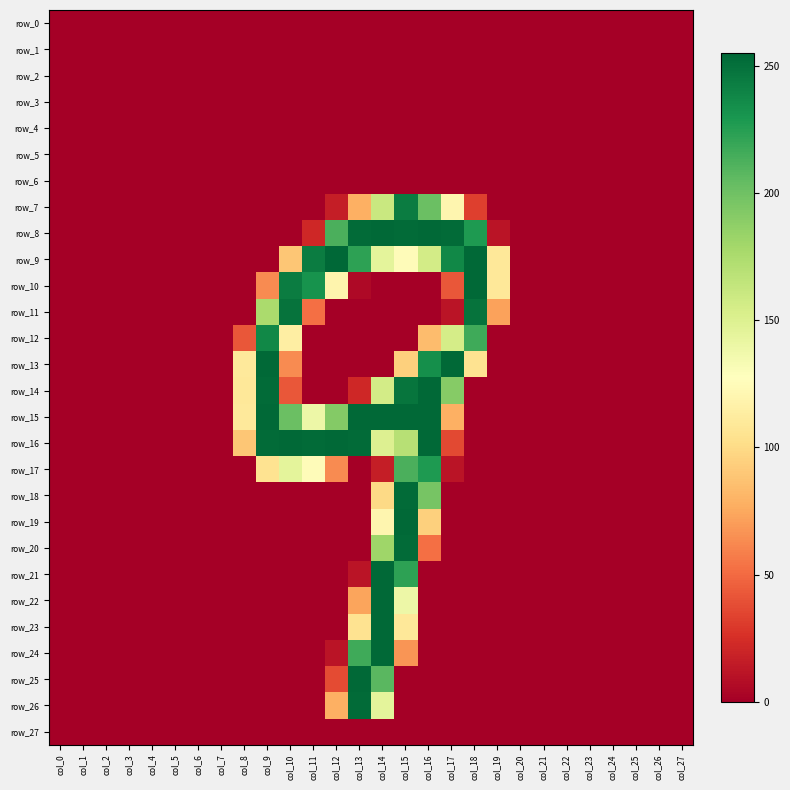

Reading left to right, transcribe all the data shown in this chart.

row_0: col_0=0	col_1=0	col_2=0	col_3=0	col_4=0	col_5=0	col_6=0	col_7=0	col_8=0	col_9=0	col_10=0	col_11=0	col_12=0	col_13=0	col_14=0	col_15=0	col_16=0	col_17=0	col_18=0	col_19=0	col_20=0	col_21=0	col_22=0	col_23=0	col_24=0	col_25=0	col_26=0	col_27=0
row_1: col_0=0	col_1=0	col_2=0	col_3=0	col_4=0	col_5=0	col_6=0	col_7=0	col_8=0	col_9=0	col_10=0	col_11=0	col_12=0	col_13=0	col_14=0	col_15=0	col_16=0	col_17=0	col_18=0	col_19=0	col_20=0	col_21=0	col_22=0	col_23=0	col_24=0	col_25=0	col_26=0	col_27=0
row_2: col_0=0	col_1=0	col_2=0	col_3=0	col_4=0	col_5=0	col_6=0	col_7=0	col_8=0	col_9=0	col_10=0	col_11=0	col_12=0	col_13=0	col_14=0	col_15=0	col_16=0	col_17=0	col_18=0	col_19=0	col_20=0	col_21=0	col_22=0	col_23=0	col_24=0	col_25=0	col_26=0	col_27=0
row_3: col_0=0	col_1=0	col_2=0	col_3=0	col_4=0	col_5=0	col_6=0	col_7=0	col_8=0	col_9=0	col_10=0	col_11=0	col_12=0	col_13=0	col_14=0	col_15=0	col_16=0	col_17=0	col_18=0	col_19=0	col_20=0	col_21=0	col_22=0	col_23=0	col_24=0	col_25=0	col_26=0	col_27=0
row_4: col_0=0	col_1=0	col_2=0	col_3=0	col_4=0	col_5=0	col_6=0	col_7=0	col_8=0	col_9=0	col_10=0	col_11=0	col_12=0	col_13=0	col_14=0	col_15=0	col_16=0	col_17=0	col_18=0	col_19=0	col_20=0	col_21=0	col_22=0	col_23=0	col_24=0	col_25=0	col_26=0	col_27=0
row_5: col_0=0	col_1=0	col_2=0	col_3=0	col_4=0	col_5=0	col_6=0	col_7=0	col_8=0	col_9=0	col_10=0	col_11=0	col_12=0	col_13=0	col_14=0	col_15=0	col_16=0	col_17=0	col_18=0	col_19=0	col_20=0	col_21=0	col_22=0	col_23=0	col_24=0	col_25=0	col_26=0	col_27=0
row_6: col_0=0	col_1=0	col_2=0	col_3=0	col_4=0	col_5=0	col_6=0	col_7=0	col_8=0	col_9=0	col_10=0	col_11=0	col_12=0	col_13=0	col_14=0	col_15=0	col_16=0	col_17=0	col_18=0	col_19=0	col_20=0	col_21=0	col_22=0	col_23=0	col_24=0	col_25=0	col_26=0	col_27=0
row_7: col_0=0	col_1=0	col_2=0	col_3=0	col_4=0	col_5=0	col_6=0	col_7=0	col_8=0	col_9=0	col_10=0	col_11=0	col_12=16	col_13=78	col_14=161	col_15=244	col_16=202	col_17=120	col_18=32	col_19=0	col_20=0	col_21=0	col_22=0	col_23=0	col_24=0	col_25=0	col_26=0	col_27=0
row_8: col_0=0	col_1=0	col_2=0	col_3=0	col_4=0	col_5=0	col_6=0	col_7=0	col_8=0	col_9=0	col_10=0	col_11=21	col_12=213	col_13=253	col_14=254	col_15=253	col_16=254	col_17=253	col_18=228	col_19=11	col_20=0	col_21=0	col_22=0	col_23=0	col_24=0	col_25=0	col_26=0	col_27=0
row_9: col_0=0	col_1=0	col_2=0	col_3=0	col_4=0	col_5=0	col_6=0	col_7=0	col_8=0	col_9=0	col_10=89	col_11=244	col_12=255	col_13=223	col_14=145	col_15=125	col_16=156	col_17=238	col_18=254	col_19=109	col_20=0	col_21=0	col_22=0	col_23=0	col_24=0	col_25=0	col_26=0	col_27=0
row_10: col_0=0	col_1=0	col_2=0	col_3=0	col_4=0	col_5=0	col_6=0	col_7=0	col_8=0	col_9=63	col_10=244	col_11=232	col_12=119	col_13=5	col_14=0	col_15=0	col_16=0	col_17=42	col_18=254	col_19=109	col_20=0	col_21=0	col_22=0	col_23=0	col_24=0	col_25=0	col_26=0	col_27=0
row_11: col_0=0	col_1=0	col_2=0	col_3=0	col_4=0	col_5=0	col_6=0	col_7=0	col_8=0	col_9=176	col_10=249	col_11=52	col_12=0	col_13=0	col_14=0	col_15=0	col_16=0	col_17=11	col_18=249	col_19=72	col_20=0	col_21=0	col_22=0	col_23=0	col_24=0	col_25=0	col_26=0	col_27=0
row_12: col_0=0	col_1=0	col_2=0	col_3=0	col_4=0	col_5=0	col_6=0	col_7=0	col_8=42	col_9=238	col_10=114	col_11=0	col_12=0	col_13=0	col_14=0	col_15=0	col_16=84	col_17=155	col_18=217	col_19=0	col_20=0	col_21=0	col_22=0	col_23=0	col_24=0	col_25=0	col_26=0	col_27=0
row_13: col_0=0	col_1=0	col_2=0	col_3=0	col_4=0	col_5=0	col_6=0	col_7=0	col_8=110	col_9=254	col_10=63	col_11=0	col_12=0	col_13=0	col_14=0	col_15=94	col_16=234	col_17=254	col_18=105	col_19=0	col_20=0	col_21=0	col_22=0	col_23=0	col_24=0	col_25=0	col_26=0	col_27=0
row_14: col_0=0	col_1=0	col_2=0	col_3=0	col_4=0	col_5=0	col_6=0	col_7=0	col_8=109	col_9=253	col_10=42	col_11=0	col_12=0	col_13=21	col_14=156	col_15=248	col_16=254	col_17=191	col_18=0	col_19=0	col_20=0	col_21=0	col_22=0	col_23=0	col_24=0	col_25=0	col_26=0	col_27=0
row_15: col_0=0	col_1=0	col_2=0	col_3=0	col_4=0	col_5=0	col_6=0	col_7=0	col_8=110	col_9=254	col_10=202	col_11=139	col_12=192	col_13=254	col_14=254	col_15=254	col_16=254	col_17=78	col_18=0	col_19=0	col_20=0	col_21=0	col_22=0	col_23=0	col_24=0	col_25=0	col_26=0	col_27=0
row_16: col_0=0	col_1=0	col_2=0	col_3=0	col_4=0	col_5=0	col_6=0	col_7=0	col_8=89	col_9=253	col_10=254	col_11=253	col_12=254	col_13=253	col_14=150	col_15=170	col_16=254	col_17=36	col_18=0	col_19=0	col_20=0	col_21=0	col_22=0	col_23=0	col_24=0	col_25=0	col_26=0	col_27=0
row_17: col_0=0	col_1=0	col_2=0	col_3=0	col_4=0	col_5=0	col_6=0	col_7=0	col_8=0	col_9=105	col_10=145	col_11=125	col_12=63	col_13=0	col_14=16	col_15=213	col_16=228	col_17=11	col_18=0	col_19=0	col_20=0	col_21=0	col_22=0	col_23=0	col_24=0	col_25=0	col_26=0	col_27=0
row_18: col_0=0	col_1=0	col_2=0	col_3=0	col_4=0	col_5=0	col_6=0	col_7=0	col_8=0	col_9=0	col_10=0	col_11=0	col_12=0	col_13=0	col_14=99	col_15=253	col_16=197	col_17=0	col_18=0	col_19=0	col_20=0	col_21=0	col_22=0	col_23=0	col_24=0	col_25=0	col_26=0	col_27=0
row_19: col_0=0	col_1=0	col_2=0	col_3=0	col_4=0	col_5=0	col_6=0	col_7=0	col_8=0	col_9=0	col_10=0	col_11=0	col_12=0	col_13=0	col_14=120	col_15=254	col_16=94	col_17=0	col_18=0	col_19=0	col_20=0	col_21=0	col_22=0	col_23=0	col_24=0	col_25=0	col_26=0	col_27=0
row_20: col_0=0	col_1=0	col_2=0	col_3=0	col_4=0	col_5=0	col_6=0	col_7=0	col_8=0	col_9=0	col_10=0	col_11=0	col_12=0	col_13=0	col_14=181	col_15=253	col_16=52	col_17=0	col_18=0	col_19=0	col_20=0	col_21=0	col_22=0	col_23=0	col_24=0	col_25=0	col_26=0	col_27=0
row_21: col_0=0	col_1=0	col_2=0	col_3=0	col_4=0	col_5=0	col_6=0	col_7=0	col_8=0	col_9=0	col_10=0	col_11=0	col_12=0	col_13=11	col_14=254	col_15=223	col_16=0	col_17=0	col_18=0	col_19=0	col_20=0	col_21=0	col_22=0	col_23=0	col_24=0	col_25=0	col_26=0	col_27=0
row_22: col_0=0	col_1=0	col_2=0	col_3=0	col_4=0	col_5=0	col_6=0	col_7=0	col_8=0	col_9=0	col_10=0	col_11=0	col_12=0	col_13=73	col_14=254	col_15=139	col_16=0	col_17=0	col_18=0	col_19=0	col_20=0	col_21=0	col_22=0	col_23=0	col_24=0	col_25=0	col_26=0	col_27=0
row_23: col_0=0	col_1=0	col_2=0	col_3=0	col_4=0	col_5=0	col_6=0	col_7=0	col_8=0	col_9=0	col_10=0	col_11=0	col_12=0	col_13=105	col_14=254	col_15=109	col_16=0	col_17=0	col_18=0	col_19=0	col_20=0	col_21=0	col_22=0	col_23=0	col_24=0	col_25=0	col_26=0	col_27=0
row_24: col_0=0	col_1=0	col_2=0	col_3=0	col_4=0	col_5=0	col_6=0	col_7=0	col_8=0	col_9=0	col_10=0	col_11=0	col_12=11	col_13=217	col_14=254	col_15=67	col_16=0	col_17=0	col_18=0	col_19=0	col_20=0	col_21=0	col_22=0	col_23=0	col_24=0	col_25=0	col_26=0	col_27=0
row_25: col_0=0	col_1=0	col_2=0	col_3=0	col_4=0	col_5=0	col_6=0	col_7=0	col_8=0	col_9=0	col_10=0	col_11=0	col_12=37	col_13=254	col_14=208	col_15=0	col_16=0	col_17=0	col_18=0	col_19=0	col_20=0	col_21=0	col_22=0	col_23=0	col_24=0	col_25=0	col_26=0	col_27=0
row_26: col_0=0	col_1=0	col_2=0	col_3=0	col_4=0	col_5=0	col_6=0	col_7=0	col_8=0	col_9=0	col_10=0	col_11=0	col_12=78	col_13=253	col_14=145	col_15=0	col_16=0	col_17=0	col_18=0	col_19=0	col_20=0	col_21=0	col_22=0	col_23=0	col_24=0	col_25=0	col_26=0	col_27=0
row_27: col_0=0	col_1=0	col_2=0	col_3=0	col_4=0	col_5=0	col_6=0	col_7=0	col_8=0	col_9=0	col_10=0	col_11=0	col_12=0	col_13=0	col_14=0	col_15=0	col_16=0	col_17=0	col_18=0	col_19=0	col_20=0	col_21=0	col_22=0	col_23=0	col_24=0	col_25=0	col_26=0	col_27=0